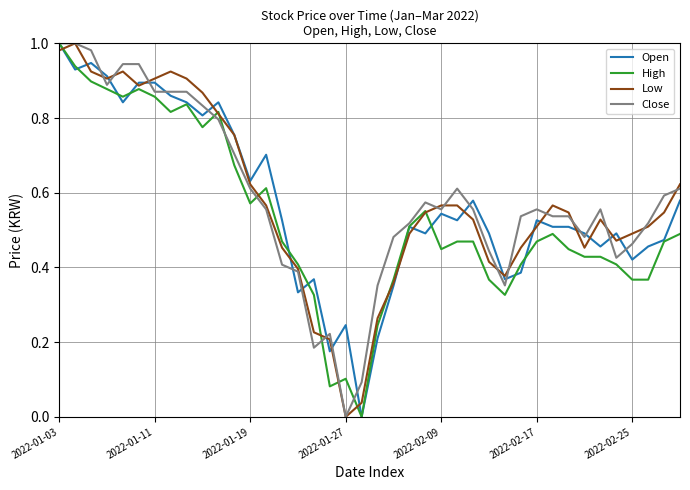

How many lines are shown in the chart?

4